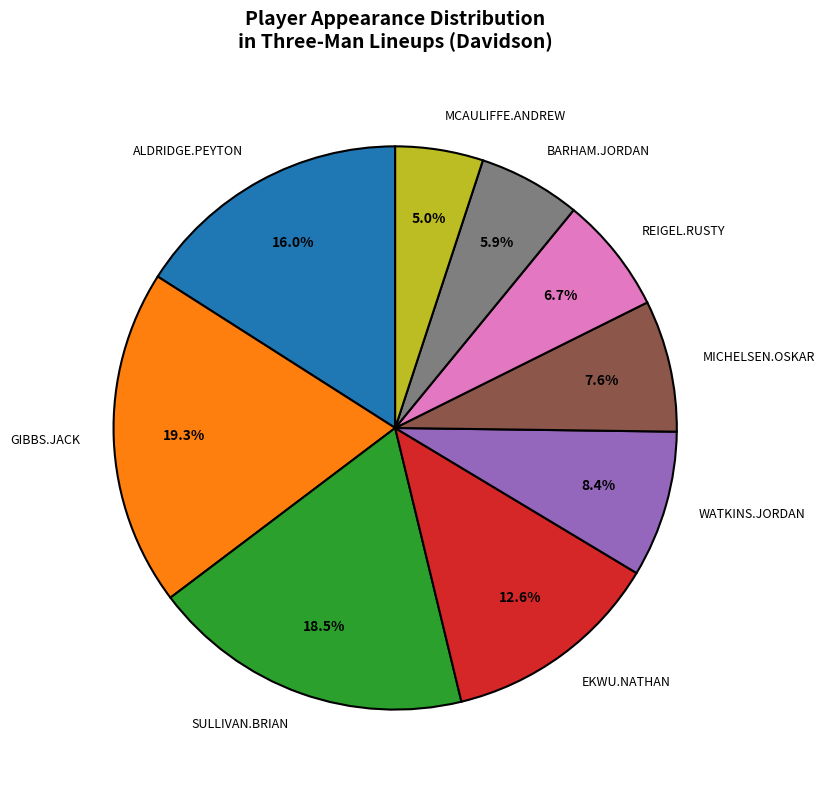

What percentage do BARHAM.JORDAN and SULLIVAN.BRIAN together represent?

24.4%